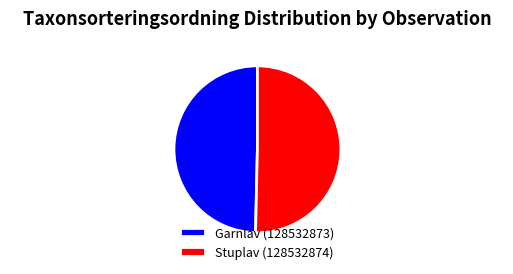

Which slice is the largest?

Stuplav (128532874)